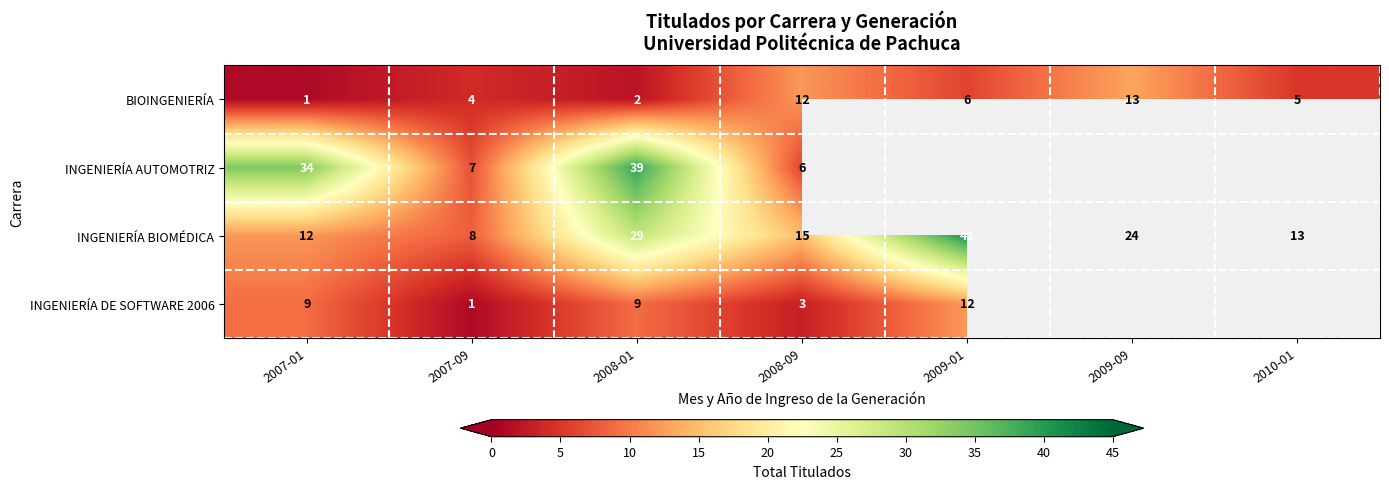

Which category has the highest value in the BIOINGENIERÍA series?

2009-09